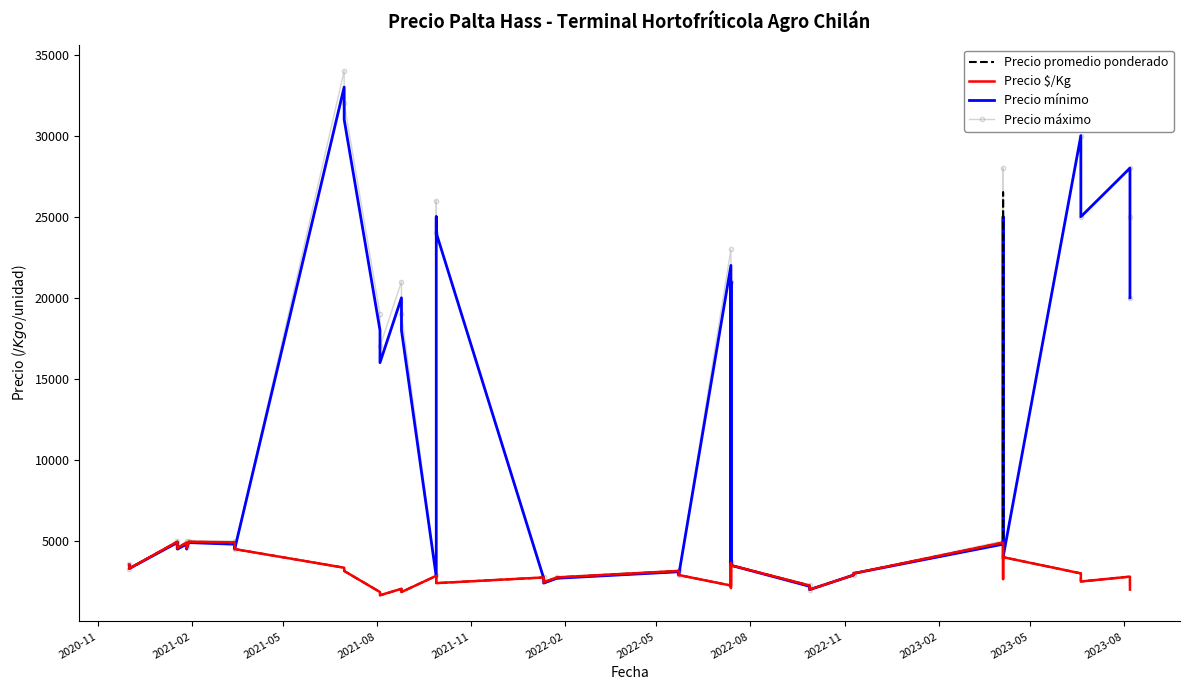

Where is the first local minimum for Precio máximo?

2021-02